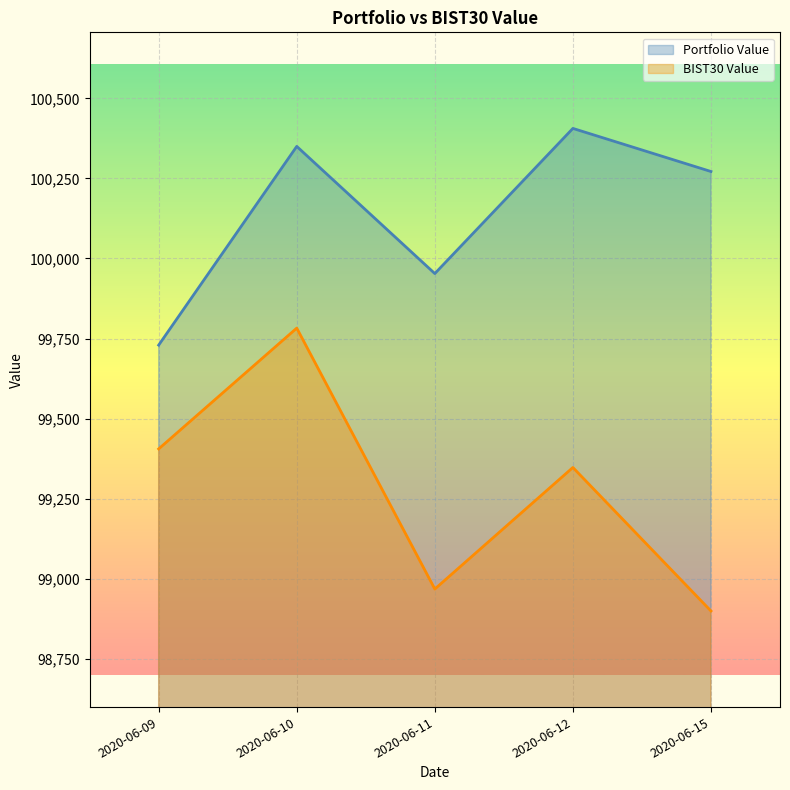

Where is the first local maximum for BIST30 Value?

2020-06-10